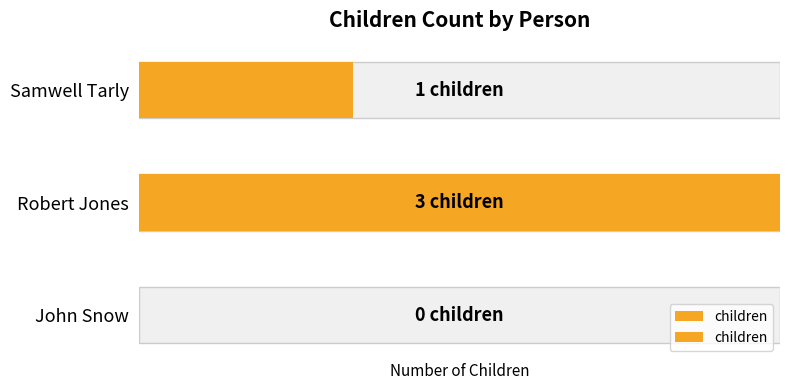

What value does the data have at Samwell Tarly?

1